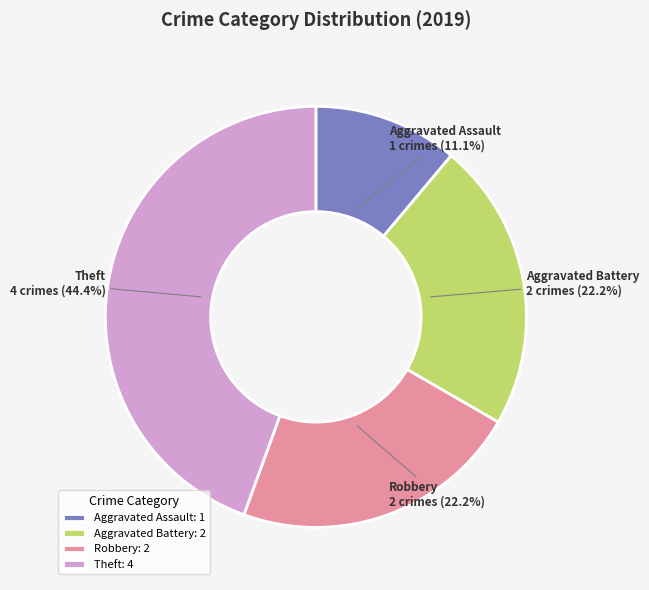

What is the ratio of the value at Aggravated Battery to the value at Theft?

0.5